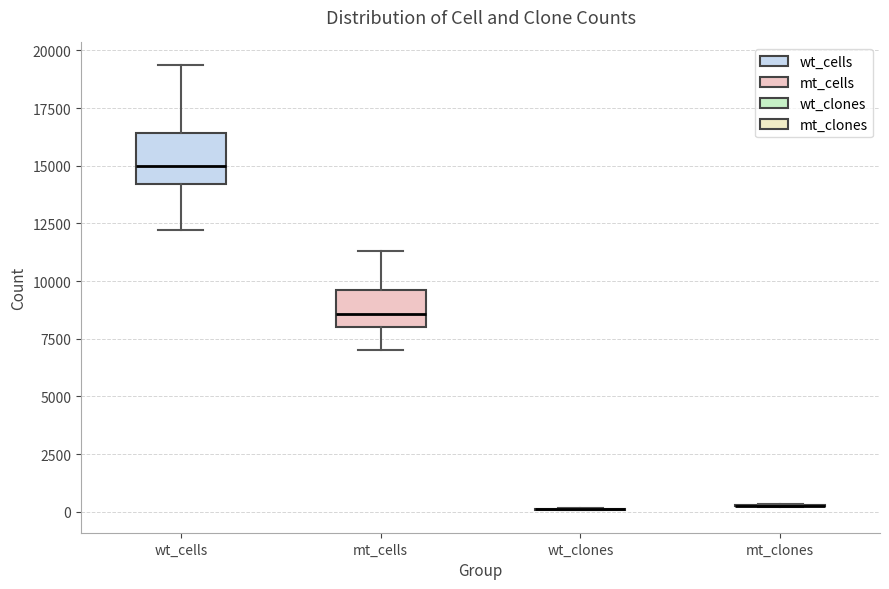

Which box is the tallest, from its lower edge to its upper edge?

wt_cells